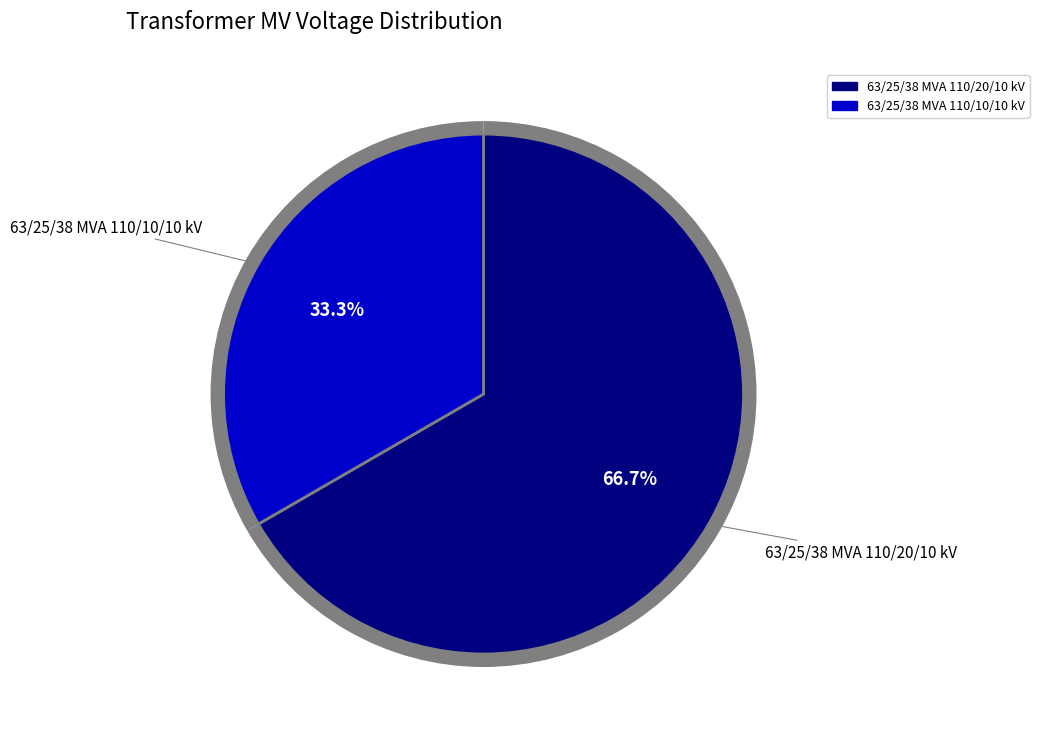

To the nearest percent, what percentage of the pie is 63/25/38 MVA 110/10/10 kV?

33%